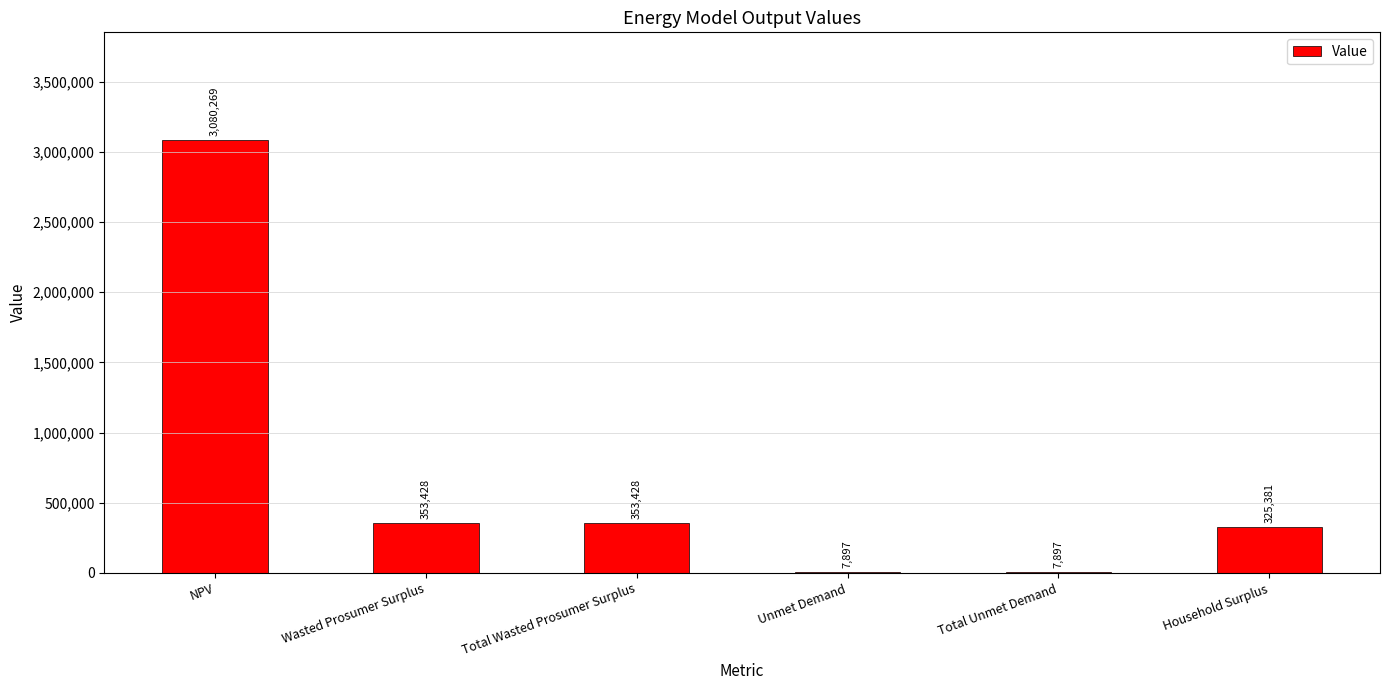

What is the approximate value at Wasted Prosumer Surplus?

353427.7